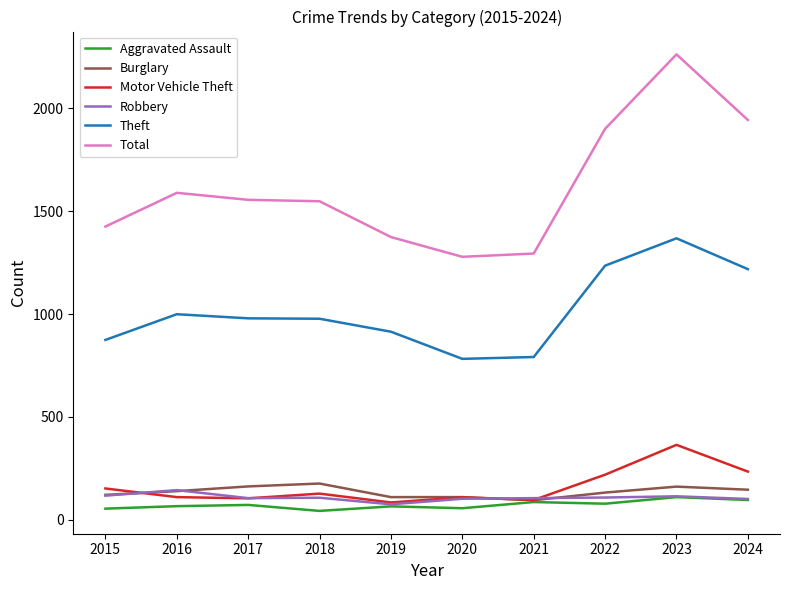

At which category is the sum across all series the highest?

2023